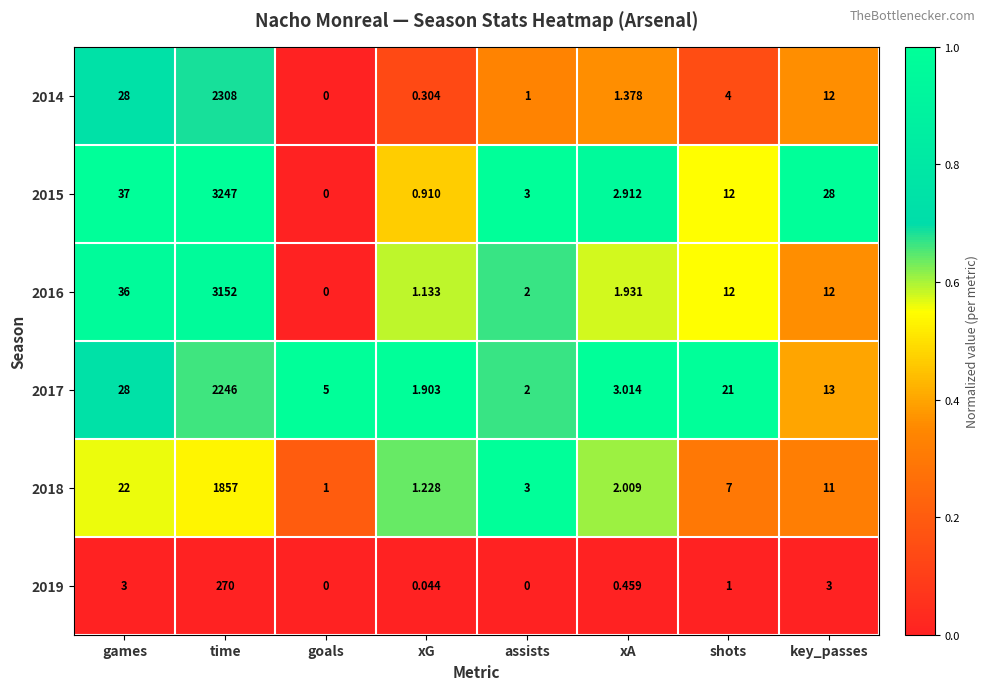

Which label corresponds to the largest value in the chart?

time